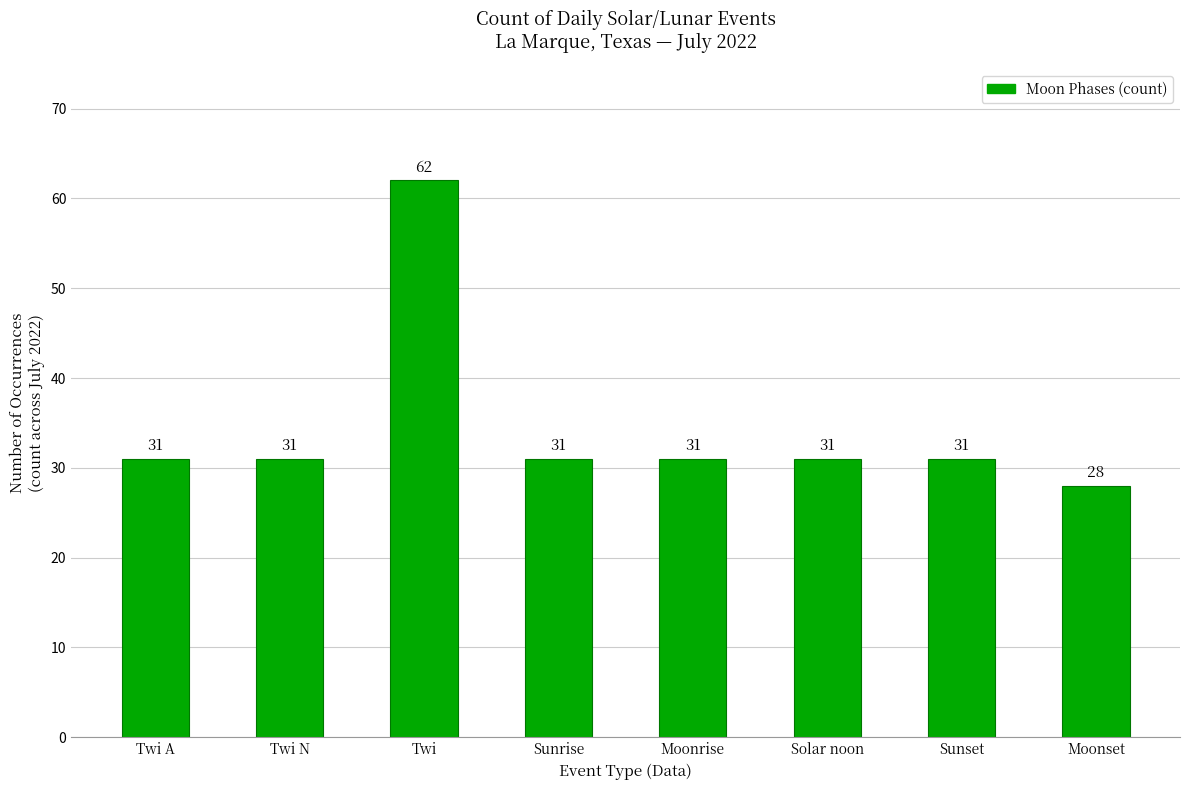

Reading right to left, what are all the values shown in this chart?

Moonset=28	Sunset=31	Solar noon=31	Moonrise=31	Sunrise=31	Twi=62	Twi N=31	Twi A=31